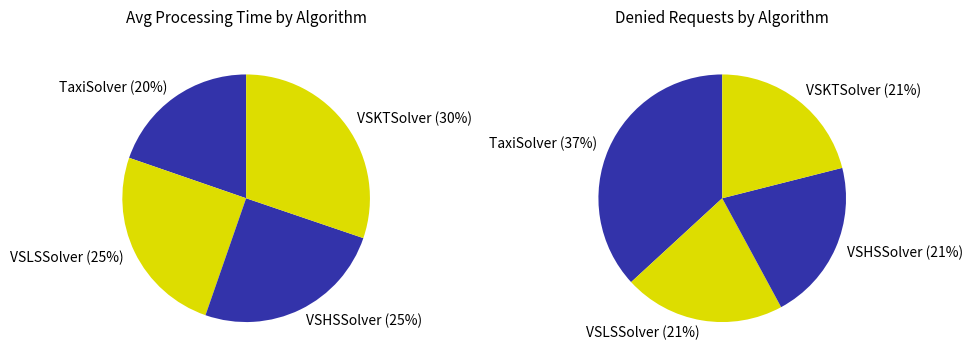

True or false: TaxiSolver accounts for 30% of the total.

False